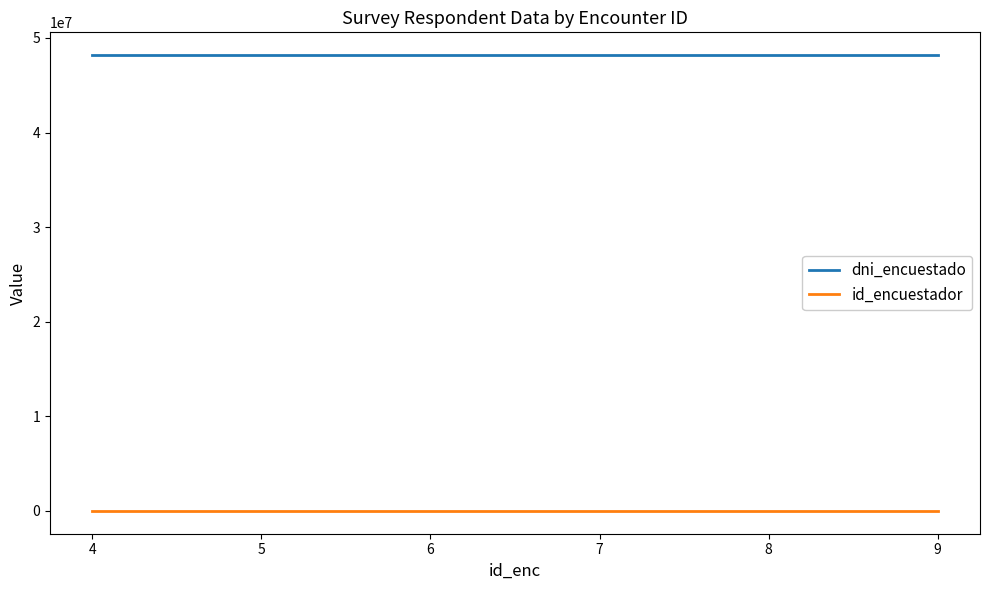

Does the chart display data point markers on the line(s)?

No